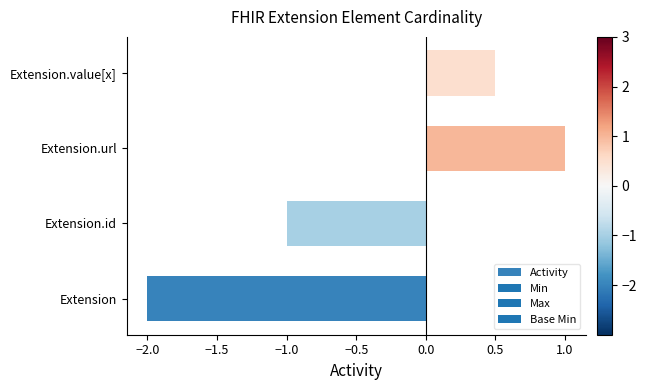

Is it true that the value at Extension is -2.0?

True